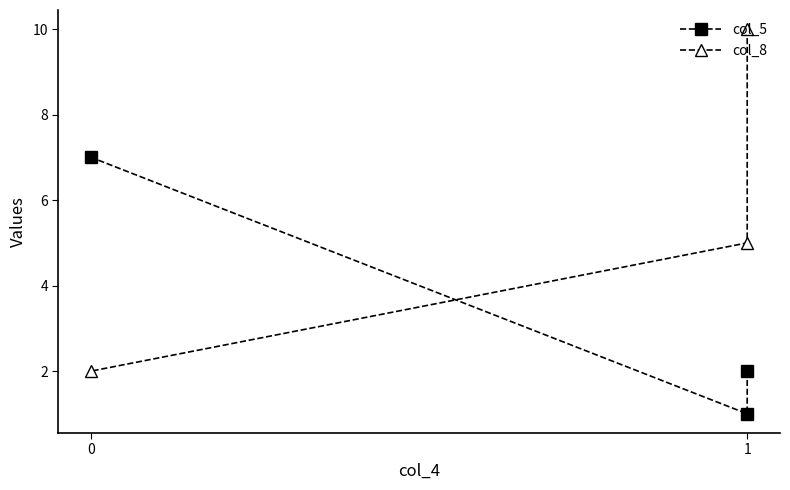

How many series are shown in this chart?

2